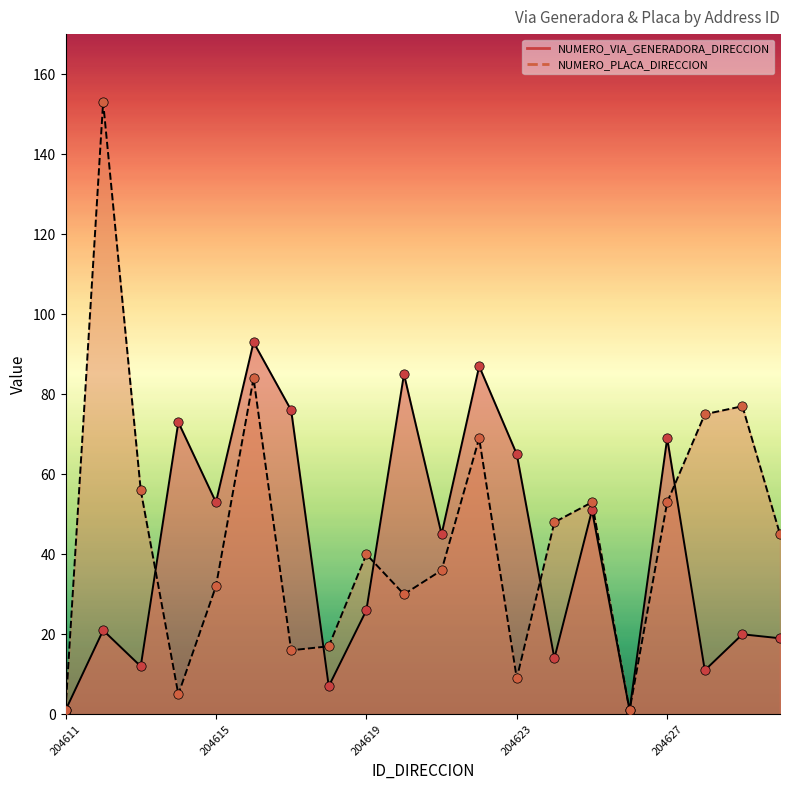

What are all the series names shown in the legend?

NUMERO_VIA_GENERADORA_DIRECCION, NUMERO_PLACA_DIRECCION